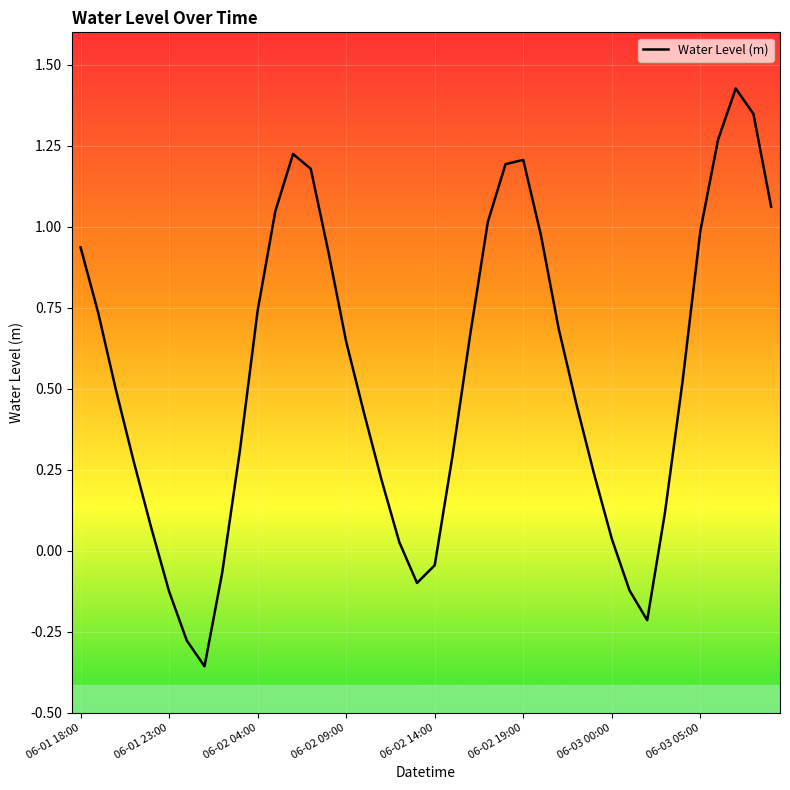

How many distinct data groups are displayed?

1